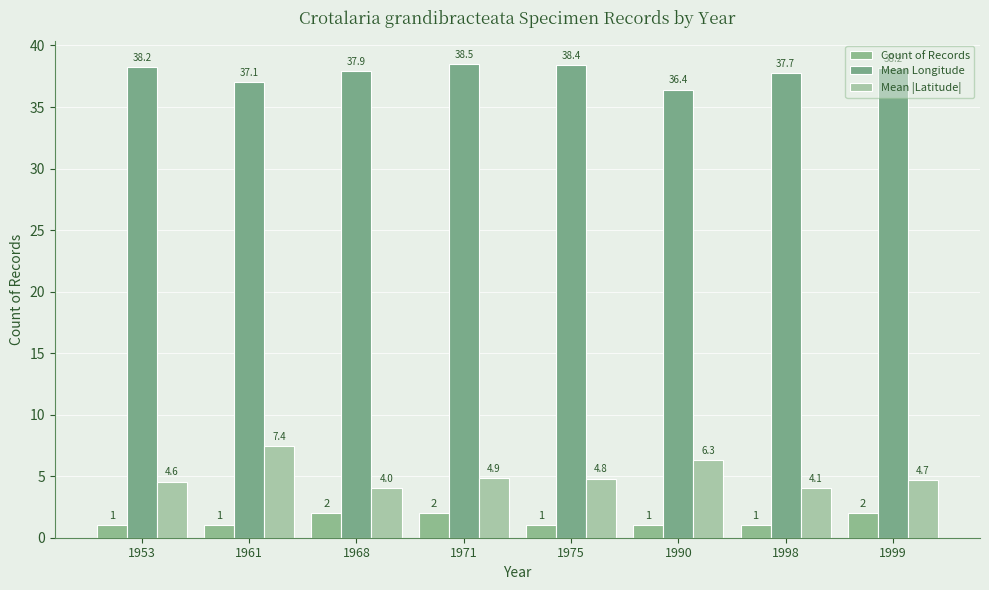

What is the maximum value for Mean Longitude?

38.5